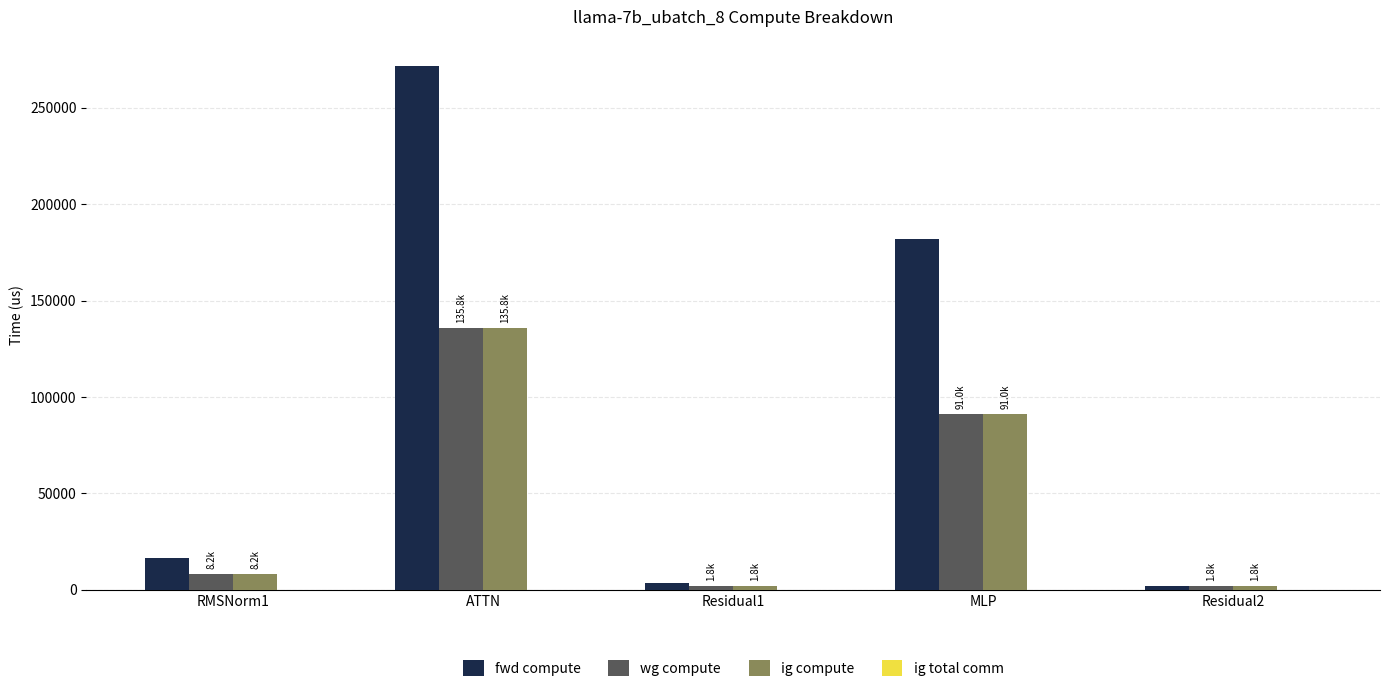

Which series has the largest total across all categories?

fwd compute